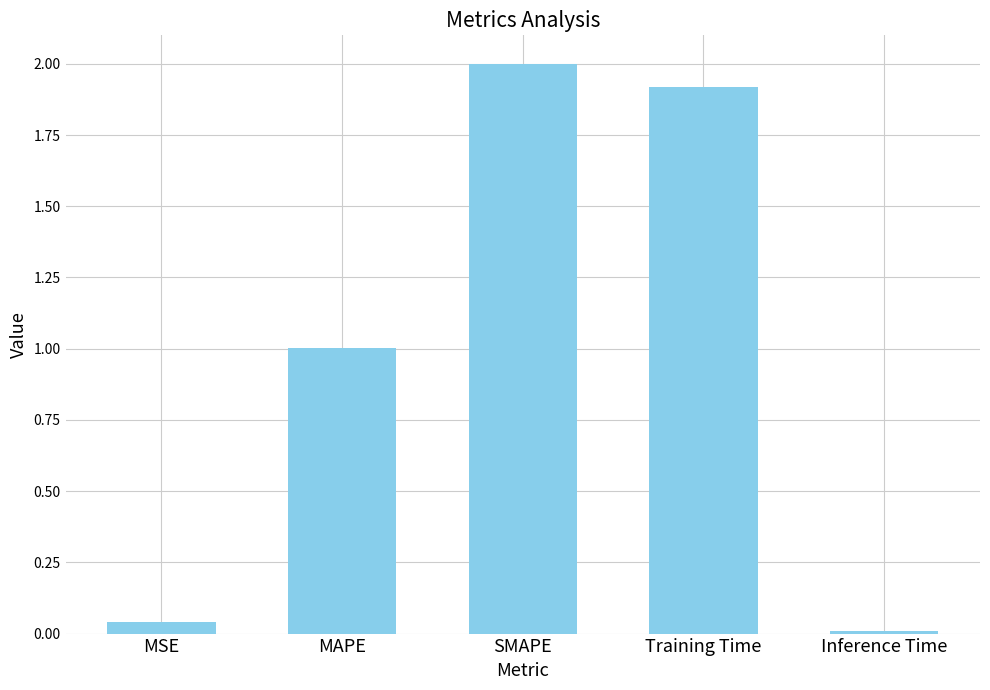

What is the sum of all values?

5.0